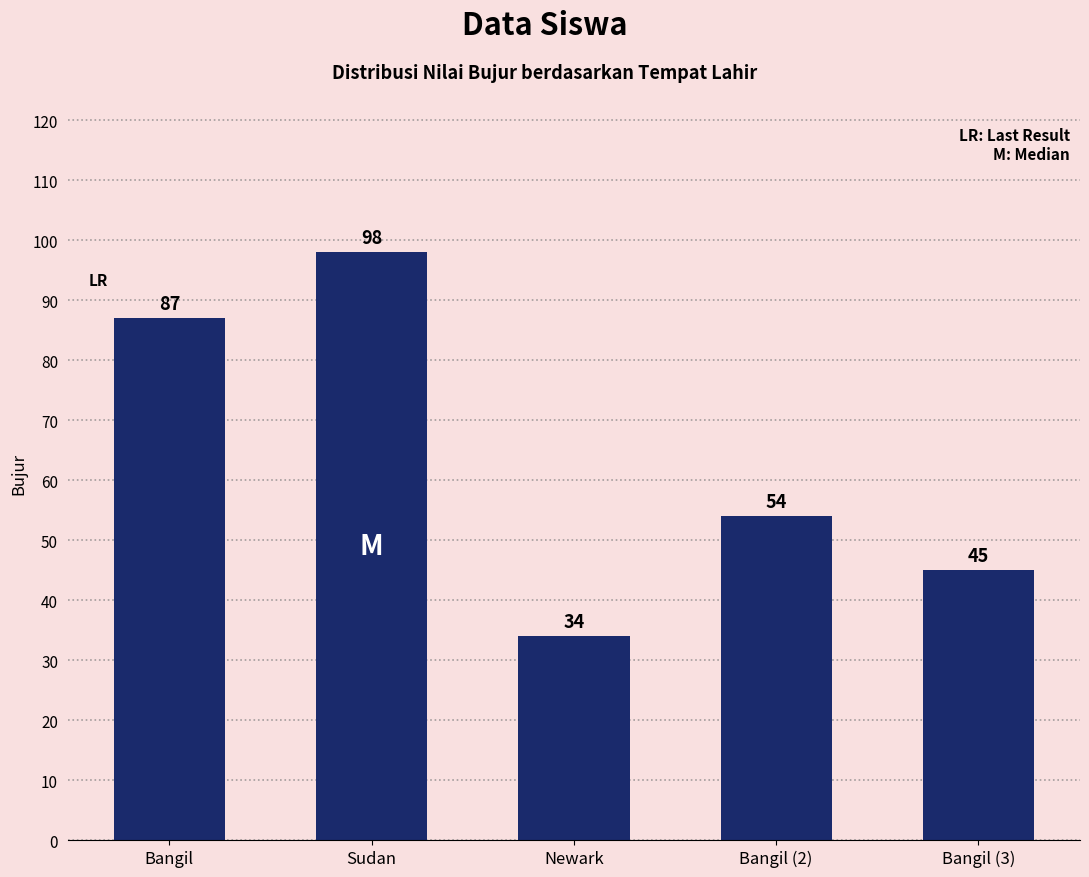

What is the change in value from Bangil to Bangil (2)?

-33